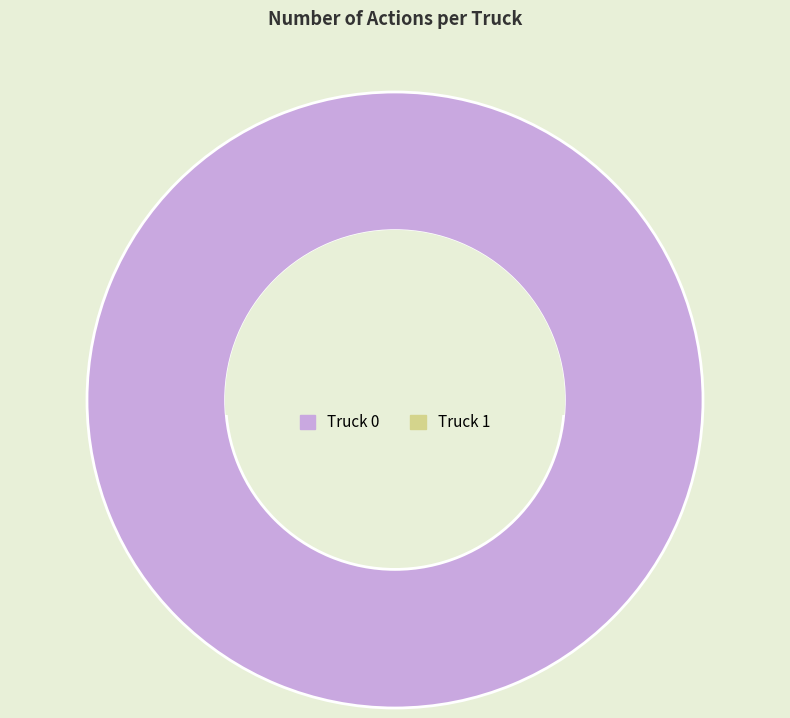

Does any single category account for the majority?

Yes